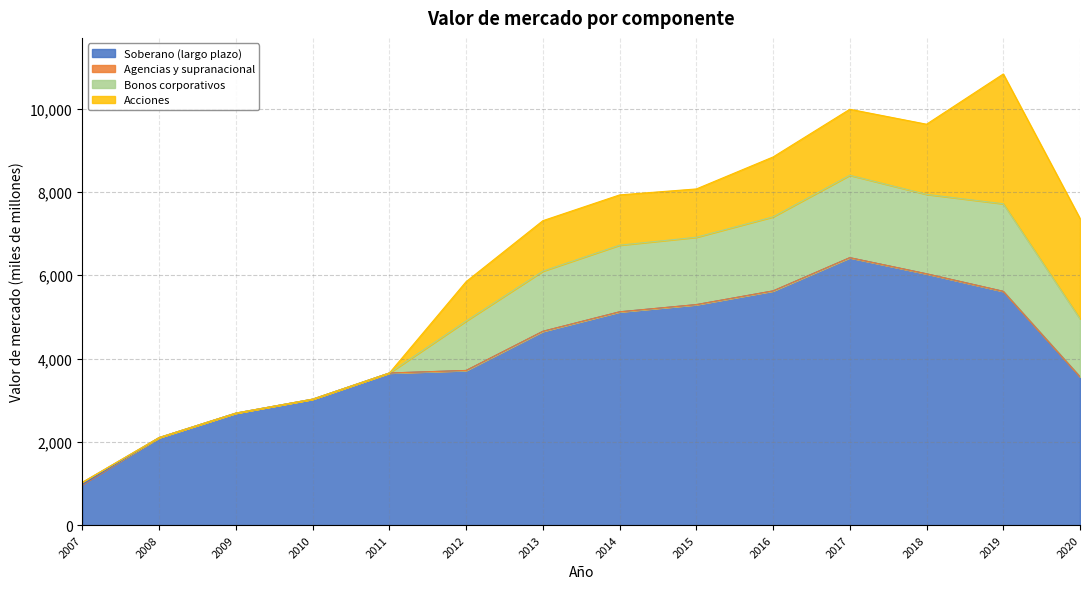

What is the sum of the Bonos corporativos values at 2008 and 2012?

1187